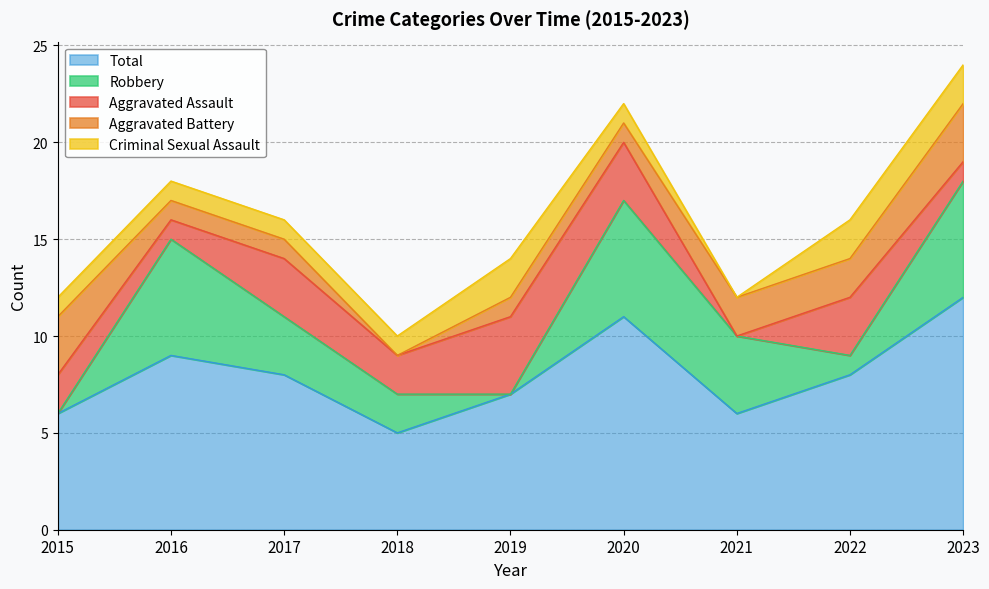

Where is Aggravated Battery nearest to the value 1?

2016